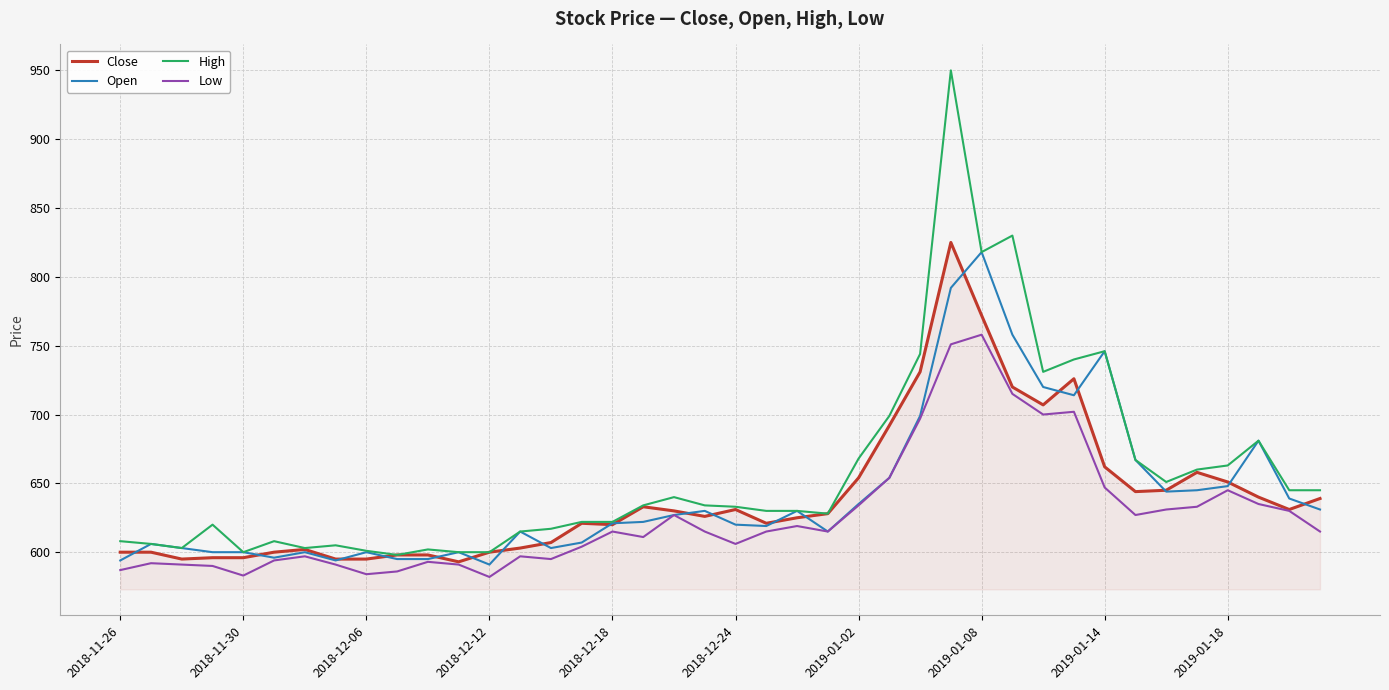

How many lines are shown in the chart?

4